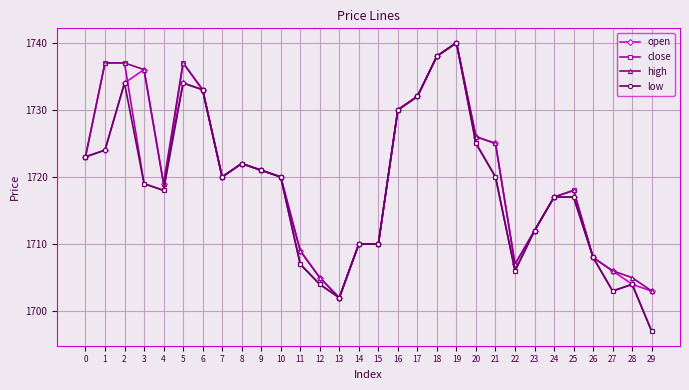

What is the value of the low point at the 7th from the left?

1733